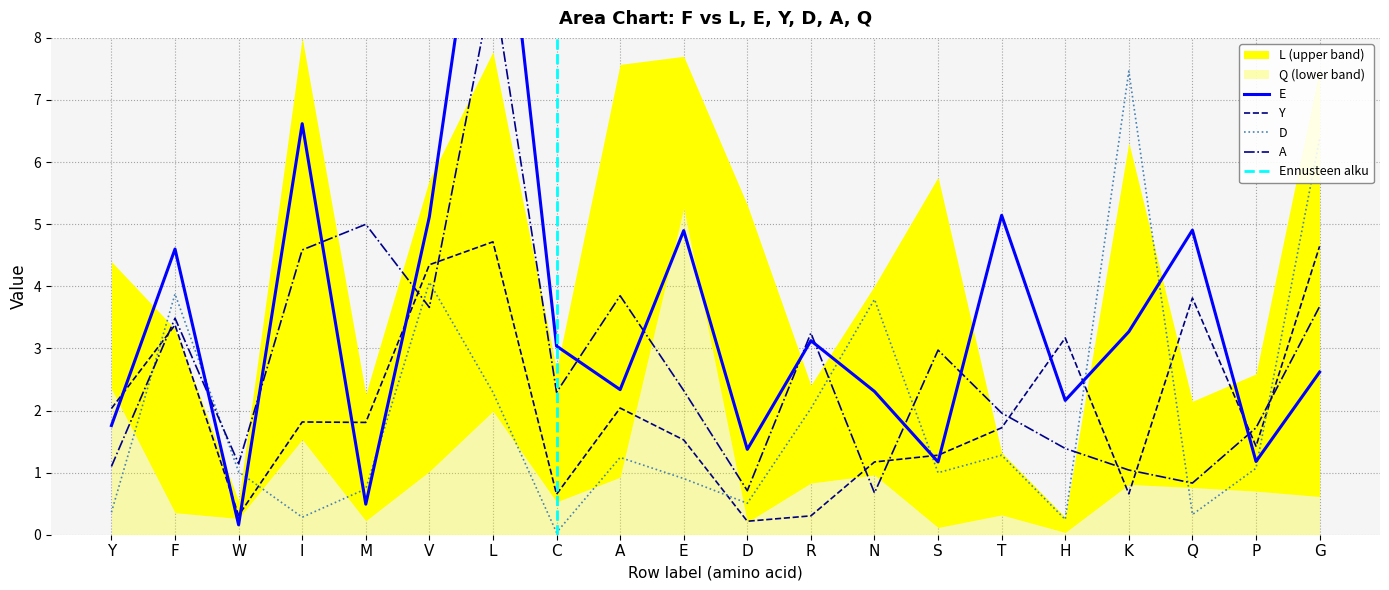

What is the value of the E point at the 2nd from the left?

4.6